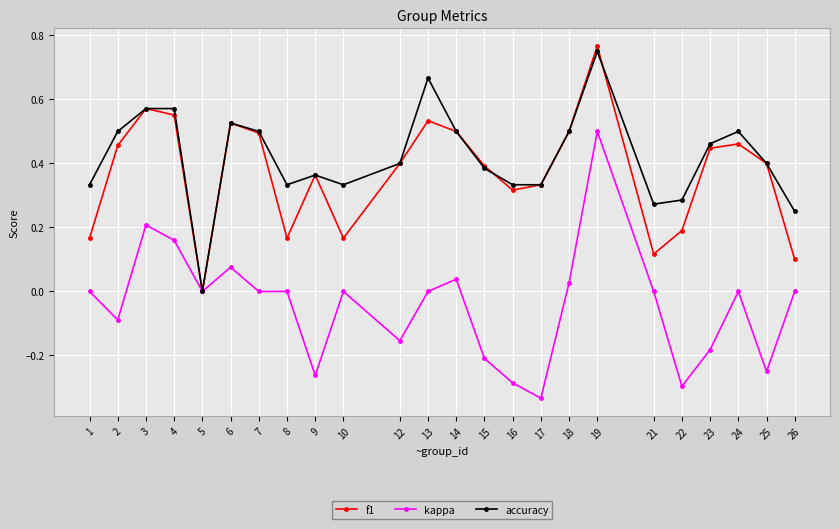

How many categories are shown in the chart?

24